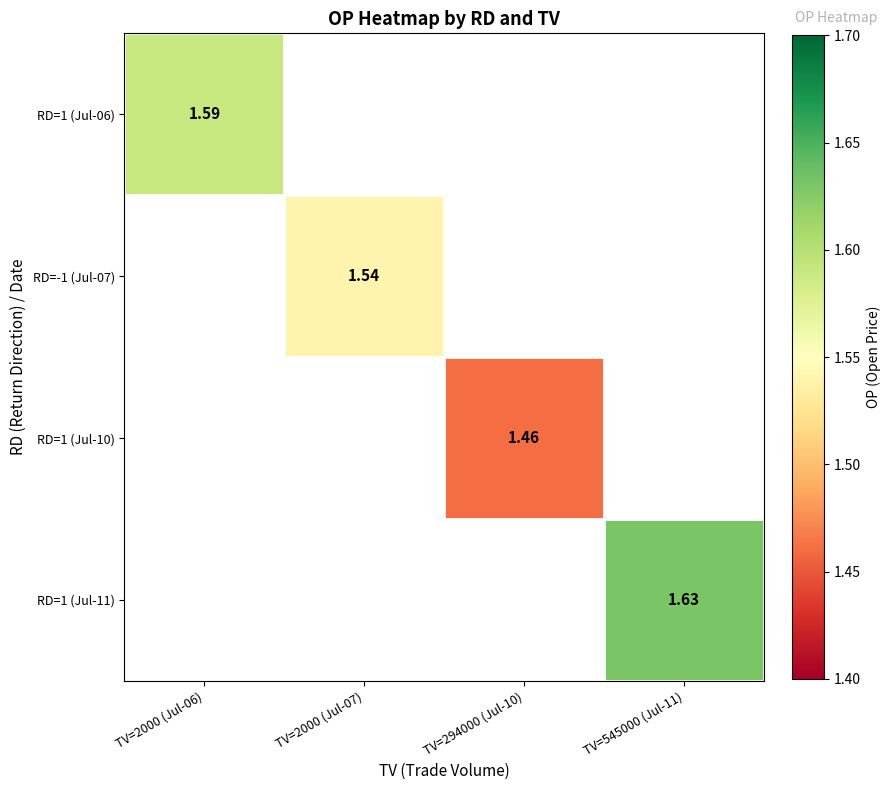

Is the value of RD=1 (Jul-06) at TV=2000 (Jul-06) greater than the value of RD=1 (Jul-11) at TV=545000 (Jul-11)?

No